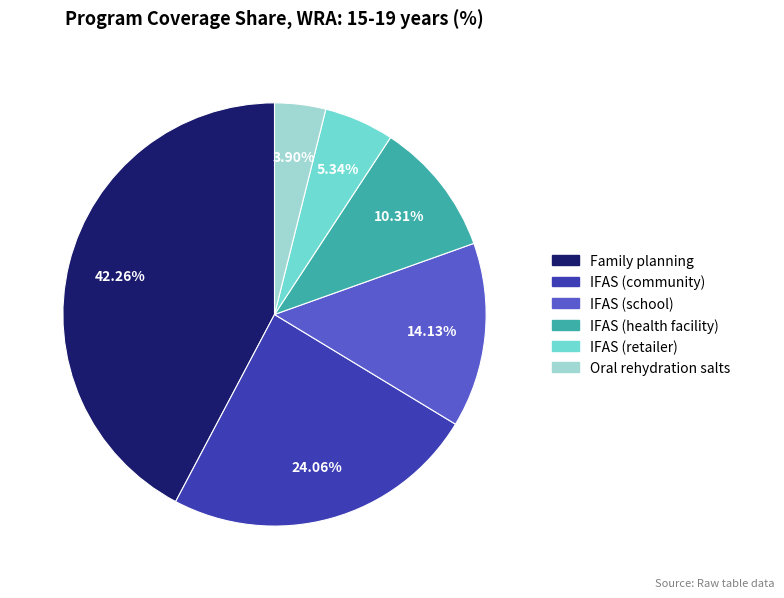

Does any single category account for the majority?

No